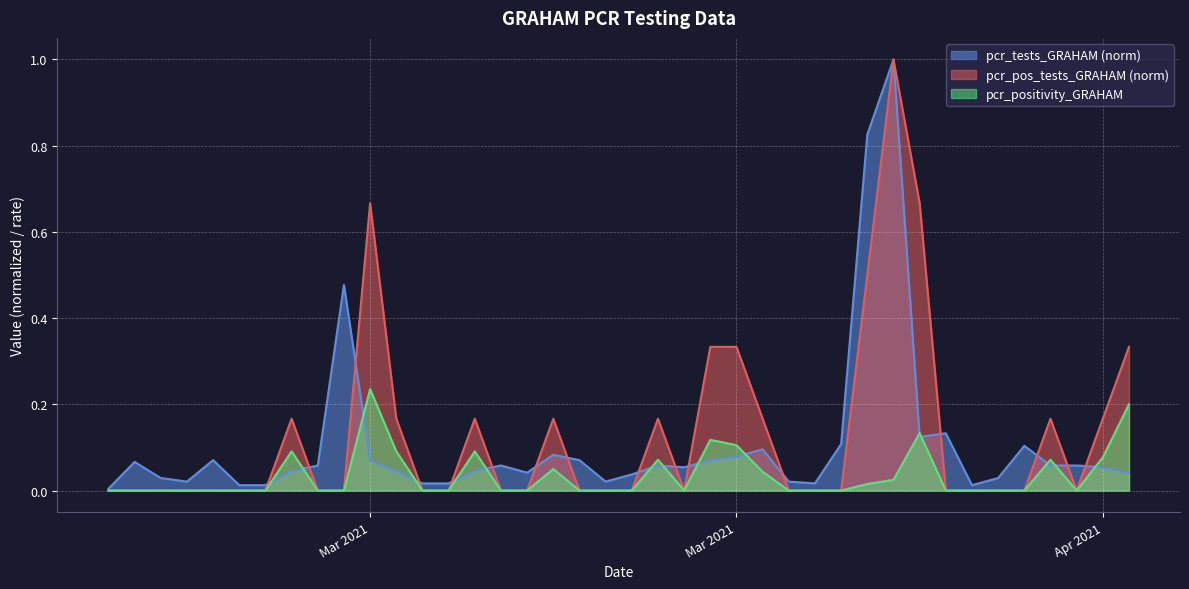

Reading left to right, extract all data points from this chart.

pcr_tests_GRAHAM: 0.0	0.1	0.0	0.0	0.1	0.0	0.0	0.0	0.1	0.5	0.1	0.0	0.0	0.0	0.0	0.1	0.0	0.1	0.1	0.0	0.0	0.1	0.1	0.1	0.1	0.1	0.0	0.0	0.1	0.8	1.0	0.1	0.1	0.0	0.0	0.1	0.1	0.1	0.1	0.0
pcr_pos_tests_GRAHAM: 0.0	0.0	0.0	0.0	0.0	0.0	0.0	0.2	0.0	0.0	0.7	0.2	0.0	0.0	0.2	0.0	0.0	0.2	0.0	0.0	0.0	0.2	0.0	0.3	0.3	0.2	0.0	0.0	0.0	0.5	1.0	0.7	0.0	0.0	0.0	0.0	0.2	0.0	0.2	0.3
pcr_positivity_GRAHAM: 0.0	0.0	0.0	0.0	0.0	0.0	0.0	0.1	0.0	0.0	0.2	0.1	0.0	0.0	0.1	0.0	0.0	0.1	0.0	0.0	0.0	0.1	0.0	0.1	0.1	0.0	0.0	0.0	0.0	0.0	0.0	0.1	0.0	0.0	0.0	0.0	0.1	0.0	0.1	0.2